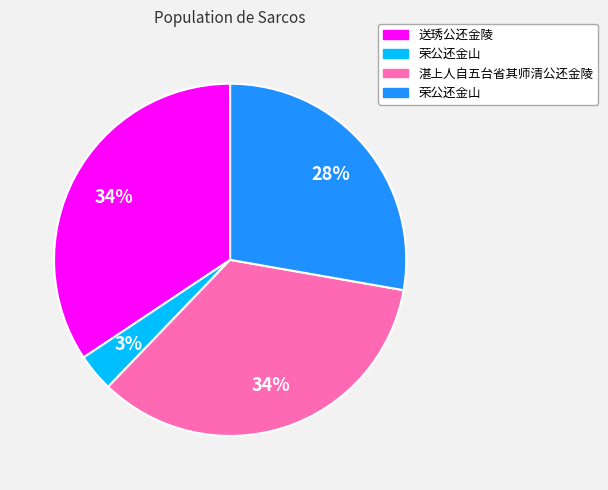

Is there a majority slice in this chart?

No